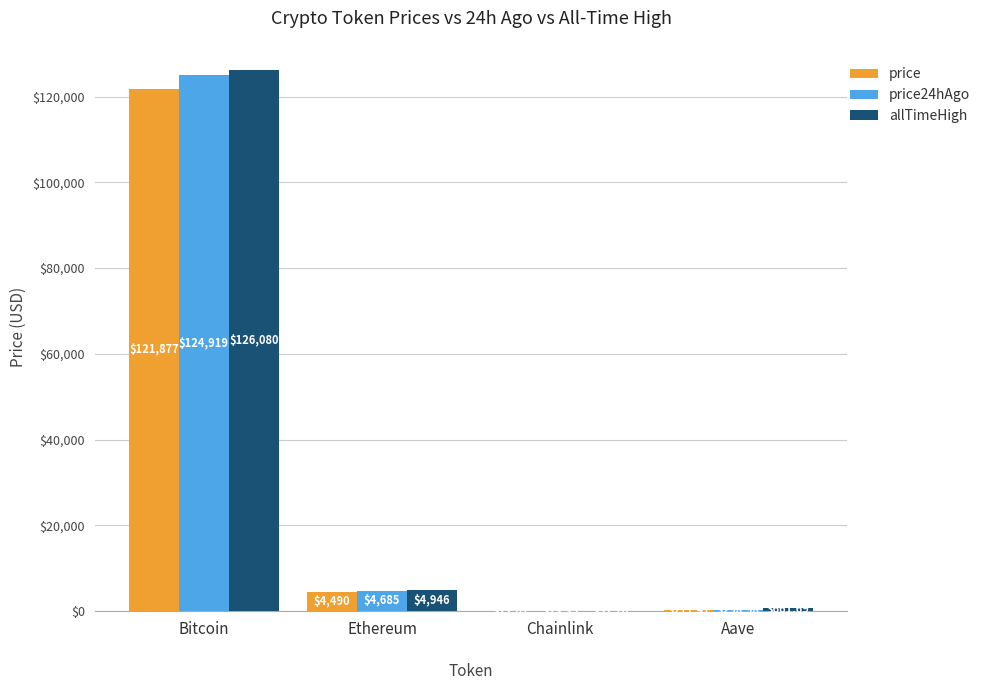

How many groups of bars are there?

4